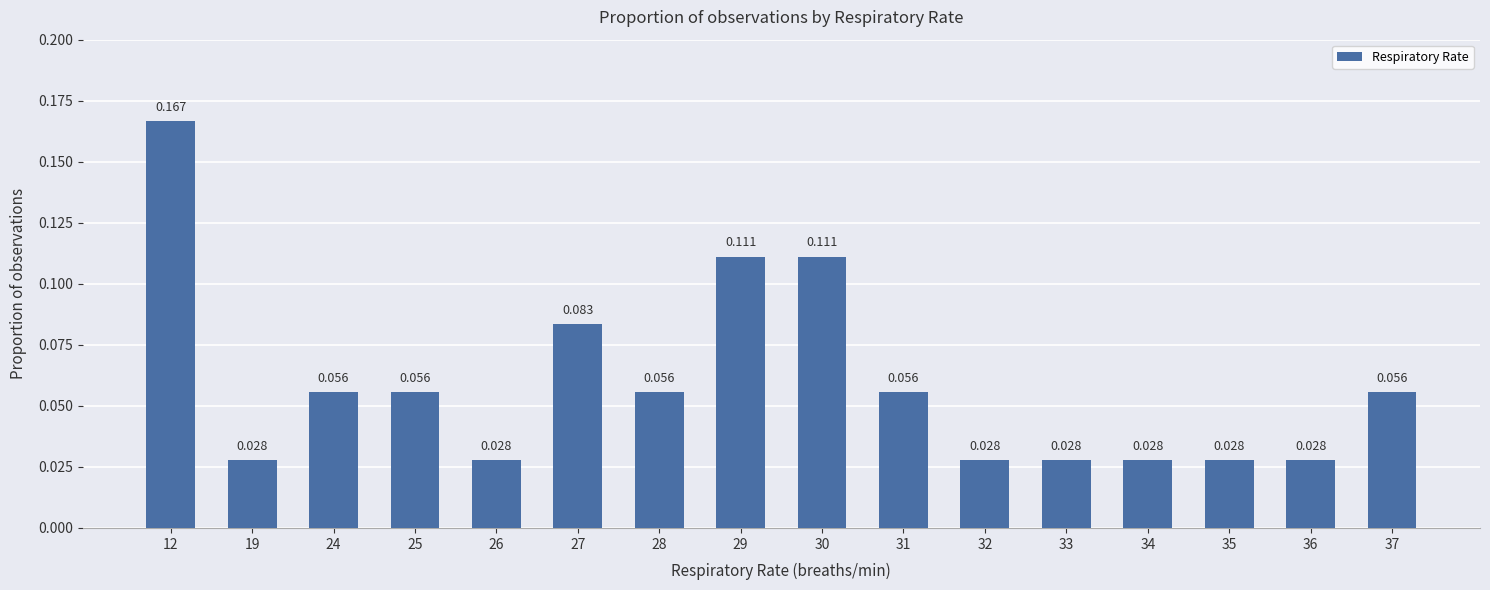

Which category has the highest value across all series?

12